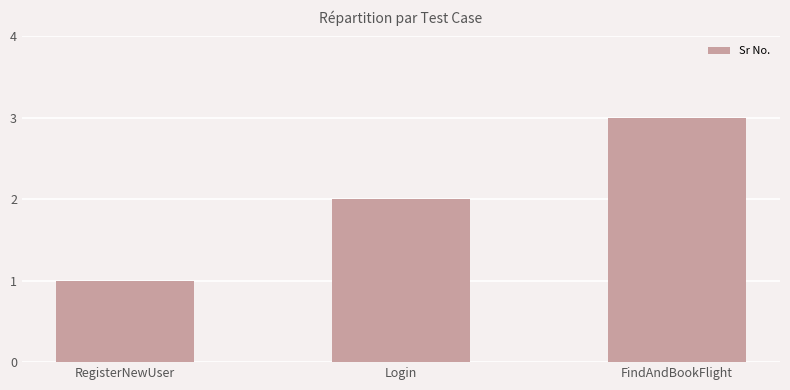

Rank the categories by value from highest to lowest.

FindAndBookFlight, Login, RegisterNewUser